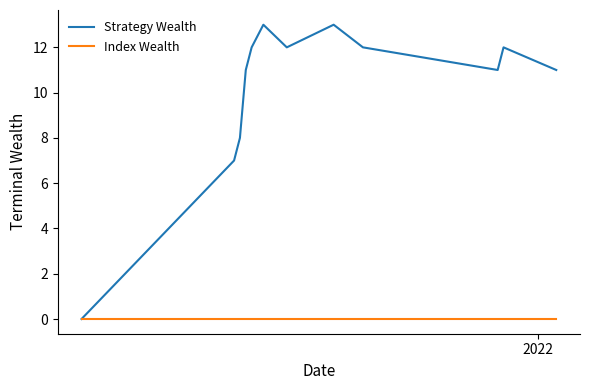

Rank the series by their maximum value, from highest to lowest.

Strategy Wealth, Index Wealth